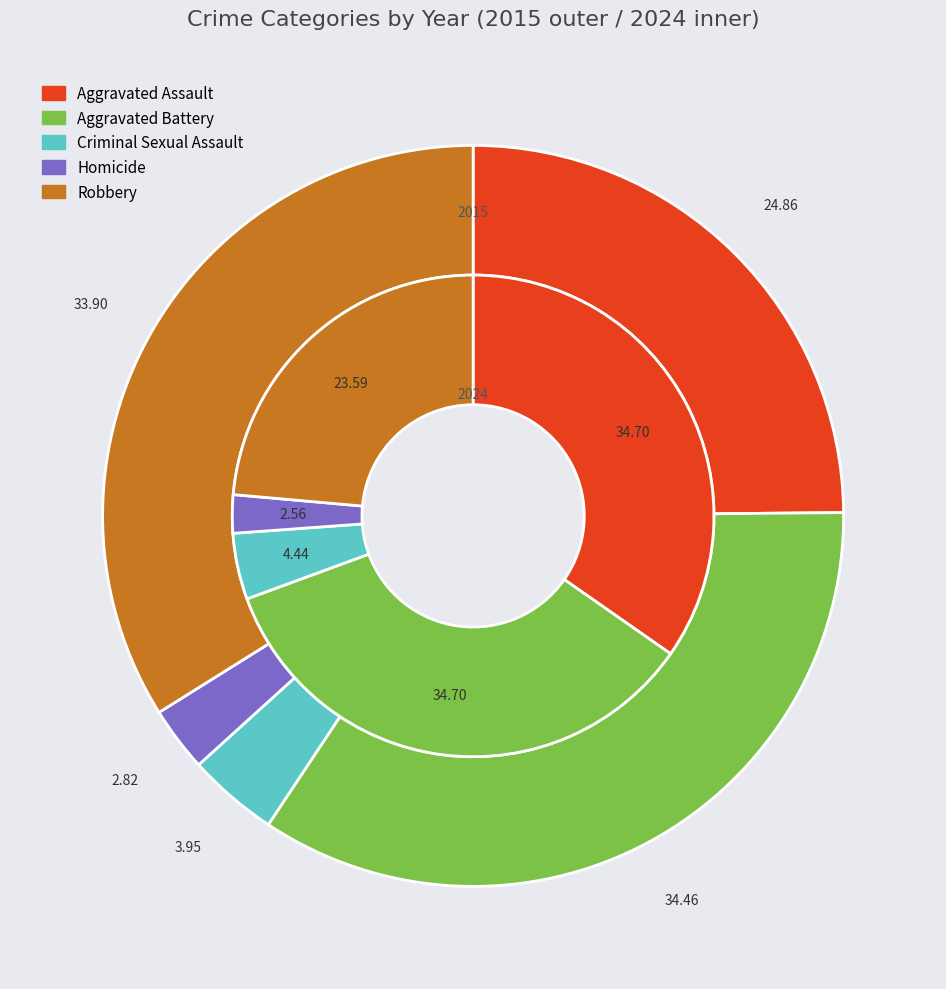

The Homicide slice represents 3% of the pie. True or false?

True